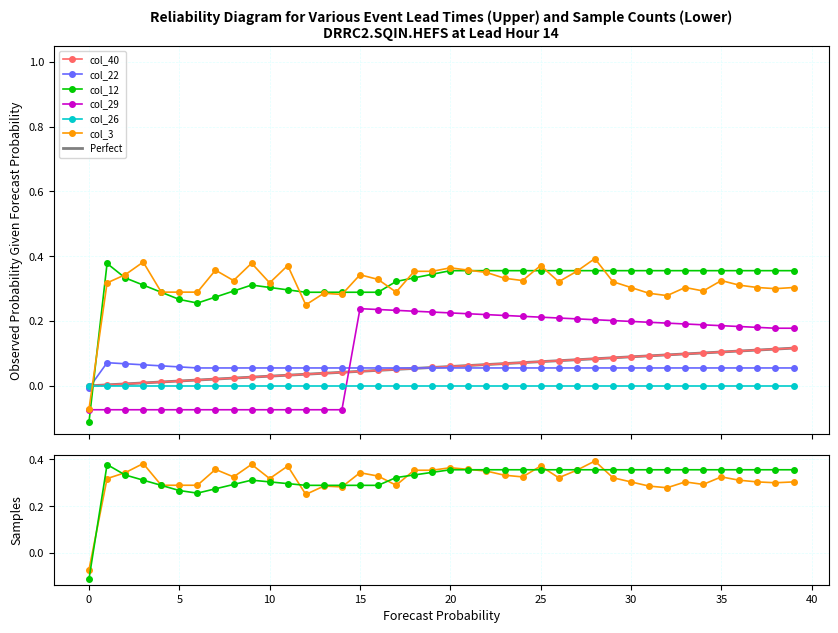

What is the minimum value shown in the chart?

-0.1